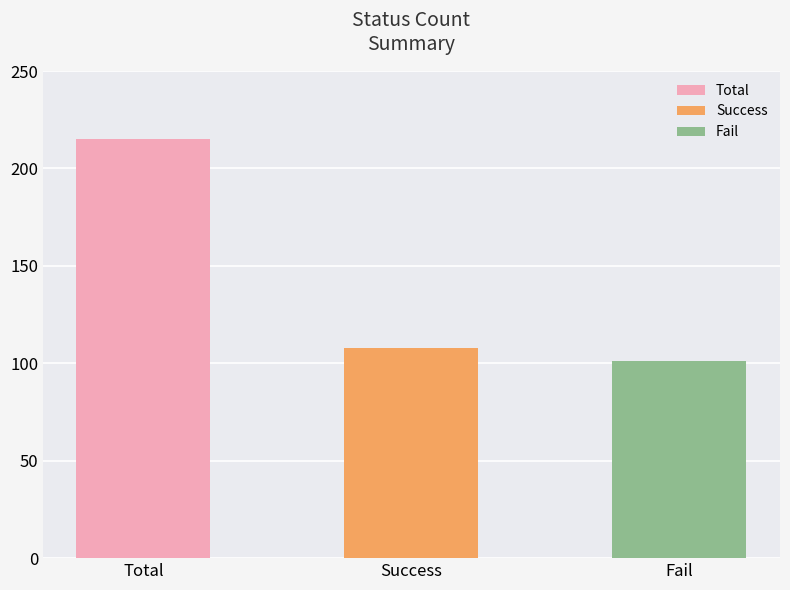

At which category does the chart reach its minimum across all series?

Fail